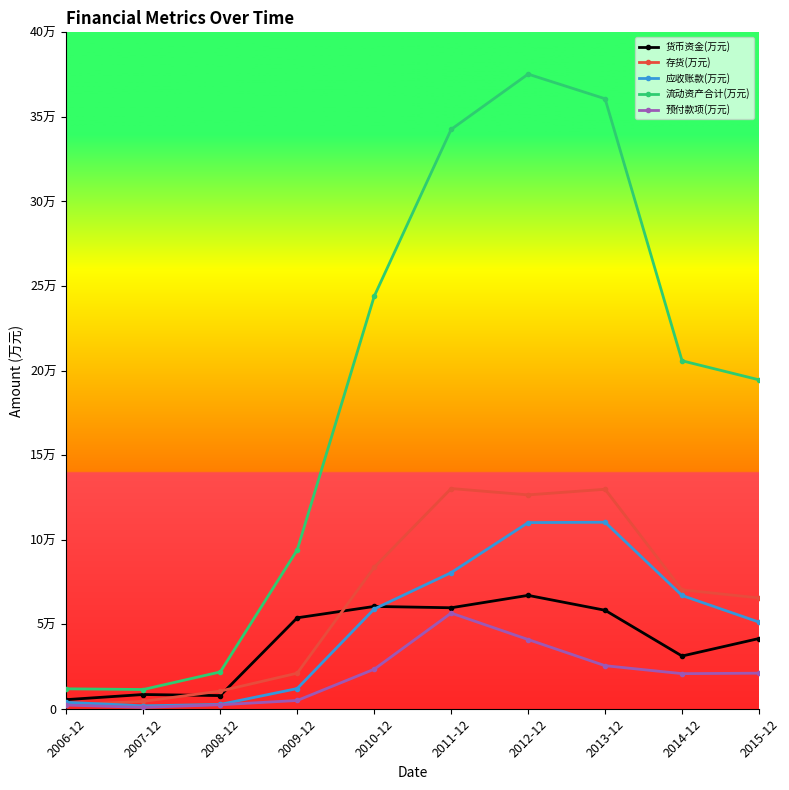

At 2013-12, list the series in order from smallest to largest.

预付款项(万元), 货币资金(万元), 应收账款(万元), 存货(万元), 流动资产合计(万元)